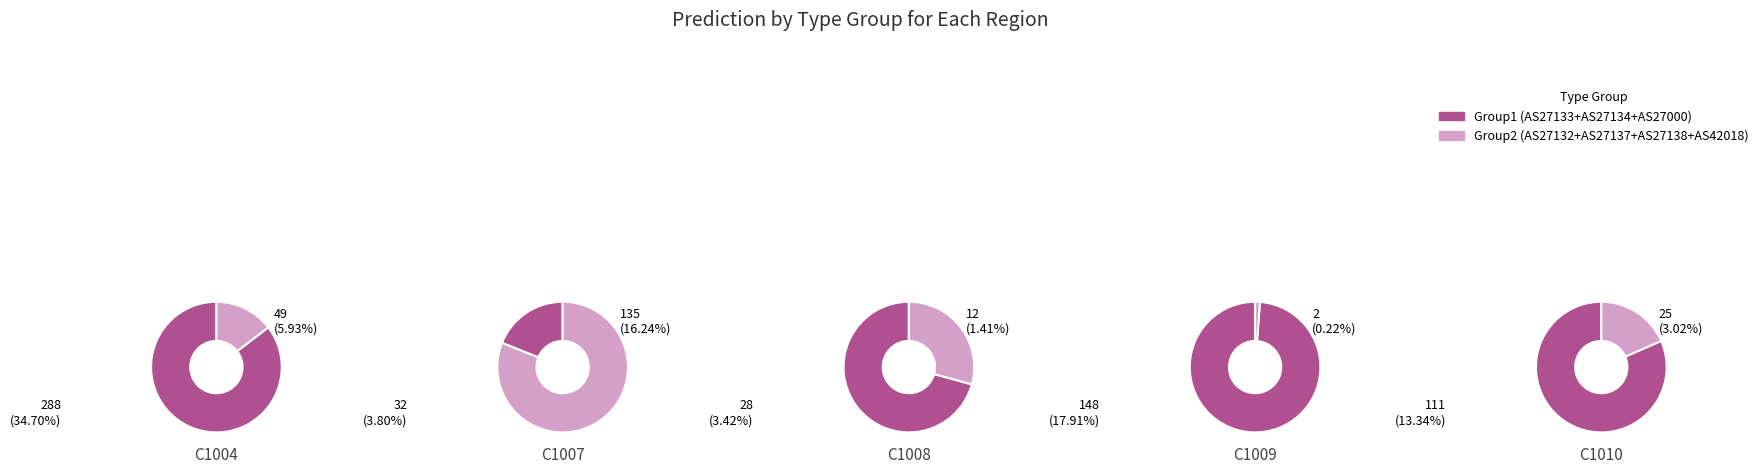

Does any single category account for the majority?

No